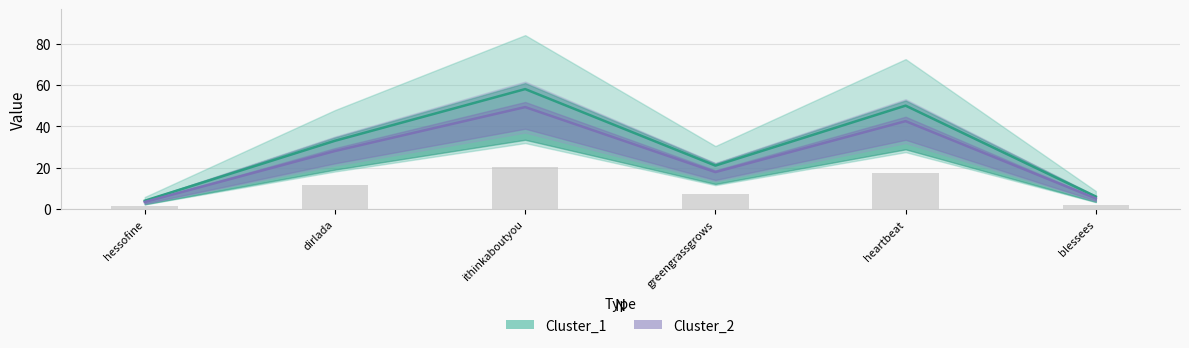

List the labels in order of Cluster_2 value, largest first.

2, 4, 1, 3, 5, 0